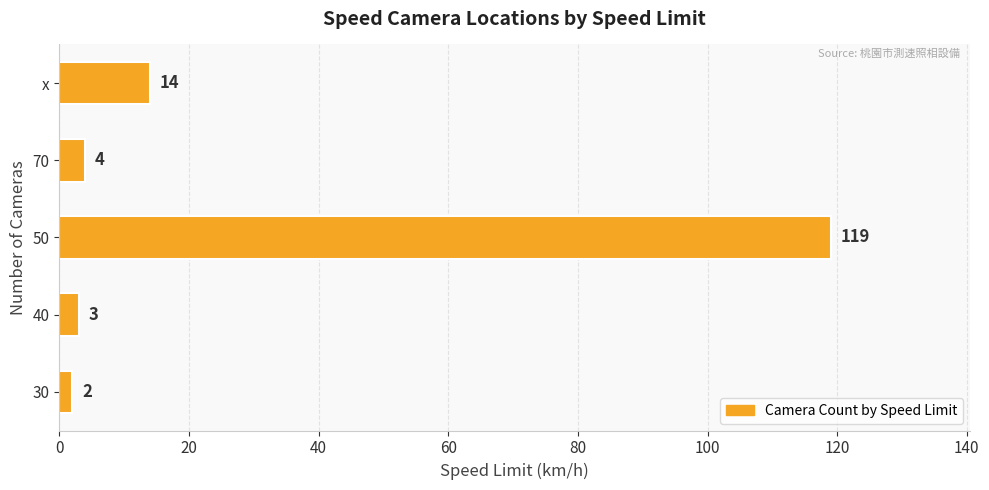

List the labels in order of value, smallest first.

30, 40, 70, x, 50